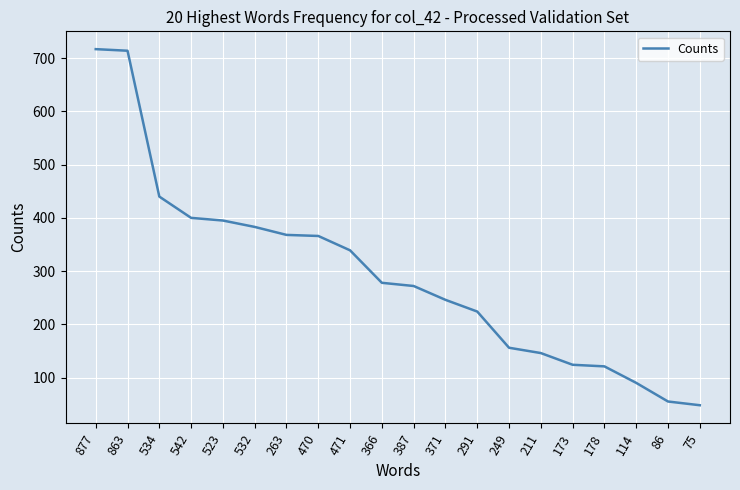

Does the chart have visible grid lines?

Yes